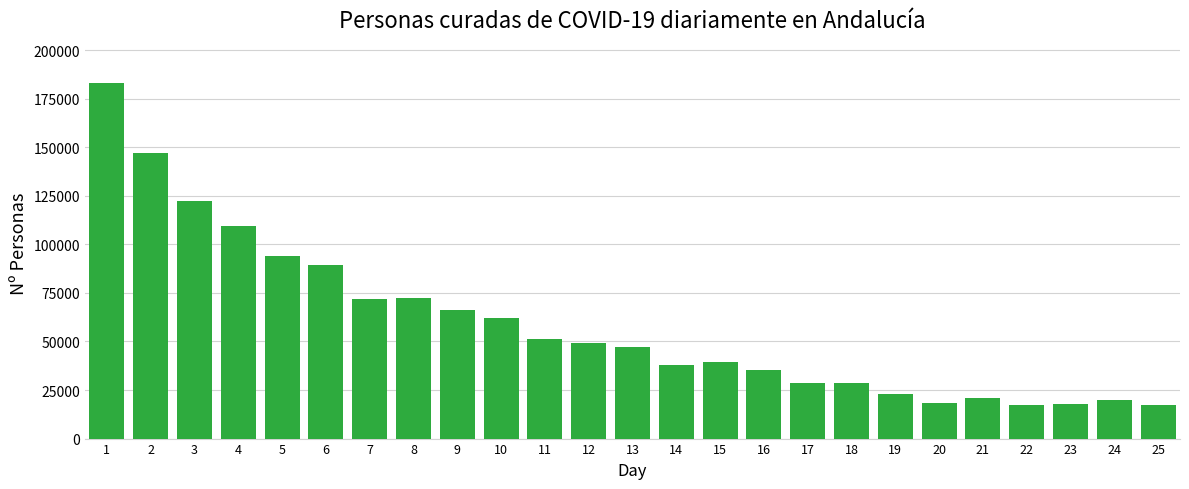

Is it true that the value at 6 is 51236?

False